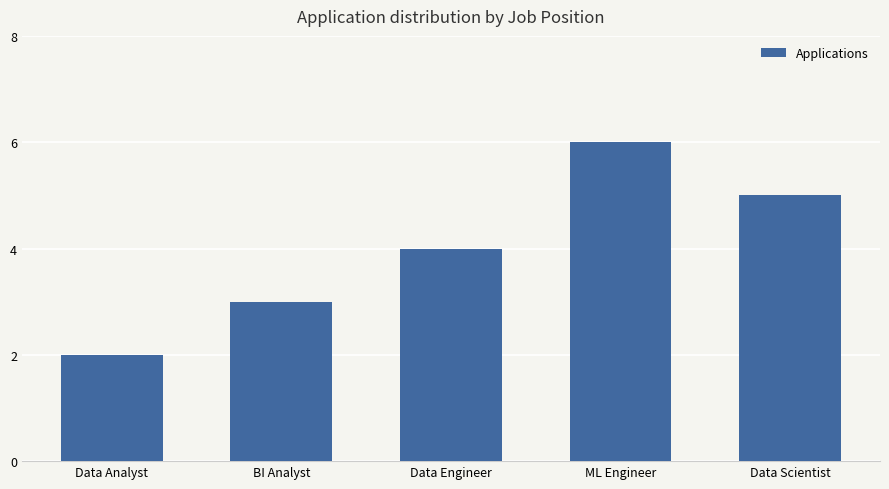

True or false: the data shows 3 at Data Analyst.

False